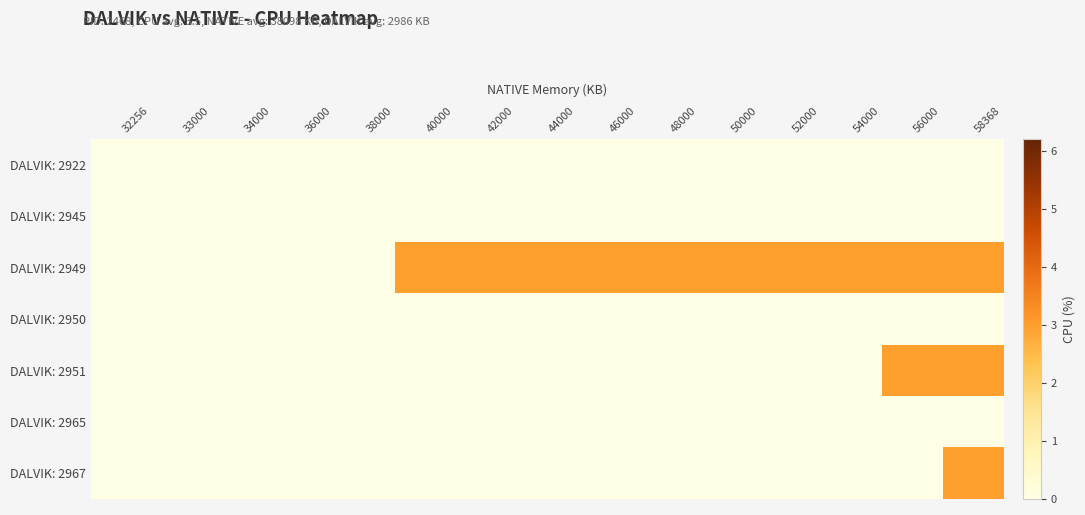

Between 32256 and 33000, which is larger?

32256